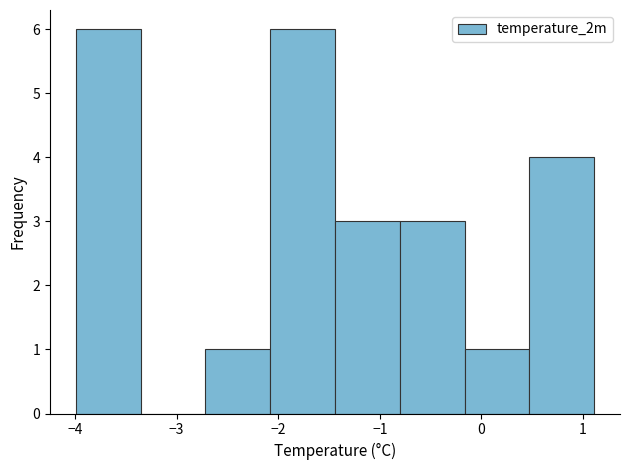

How tall is the bar that spans -0.2 to 0.5 on the x-axis? Neither the bar edges nor the heights are printed on the chart, so give them approximately, as read against the axes.

1